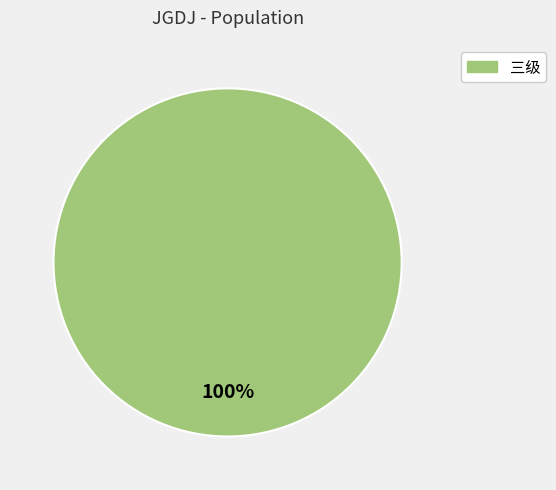

Is there any slice that represents more than half of the pie?

Yes